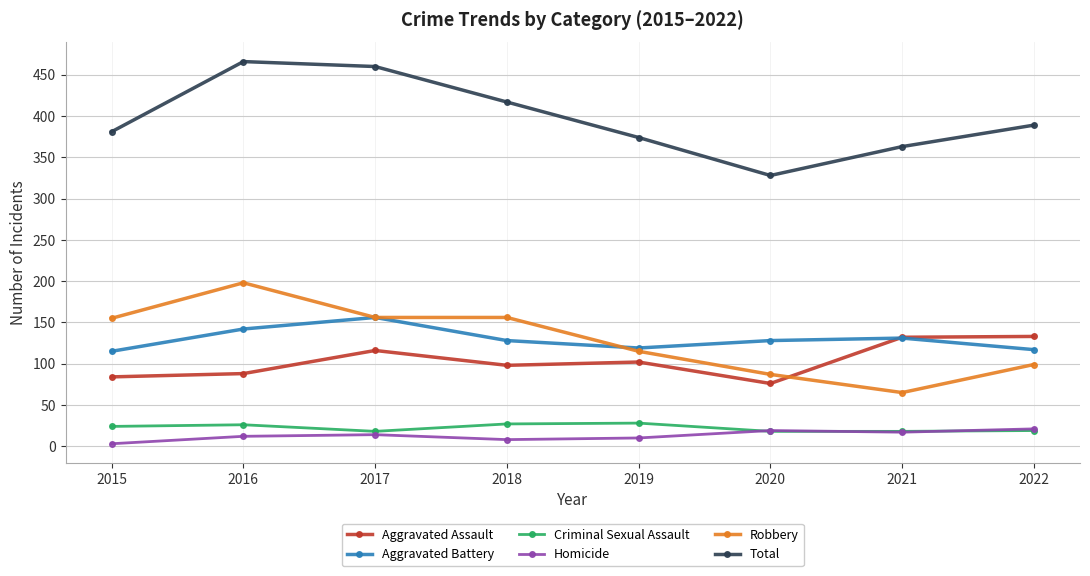

How many distinct data groups are displayed?

6